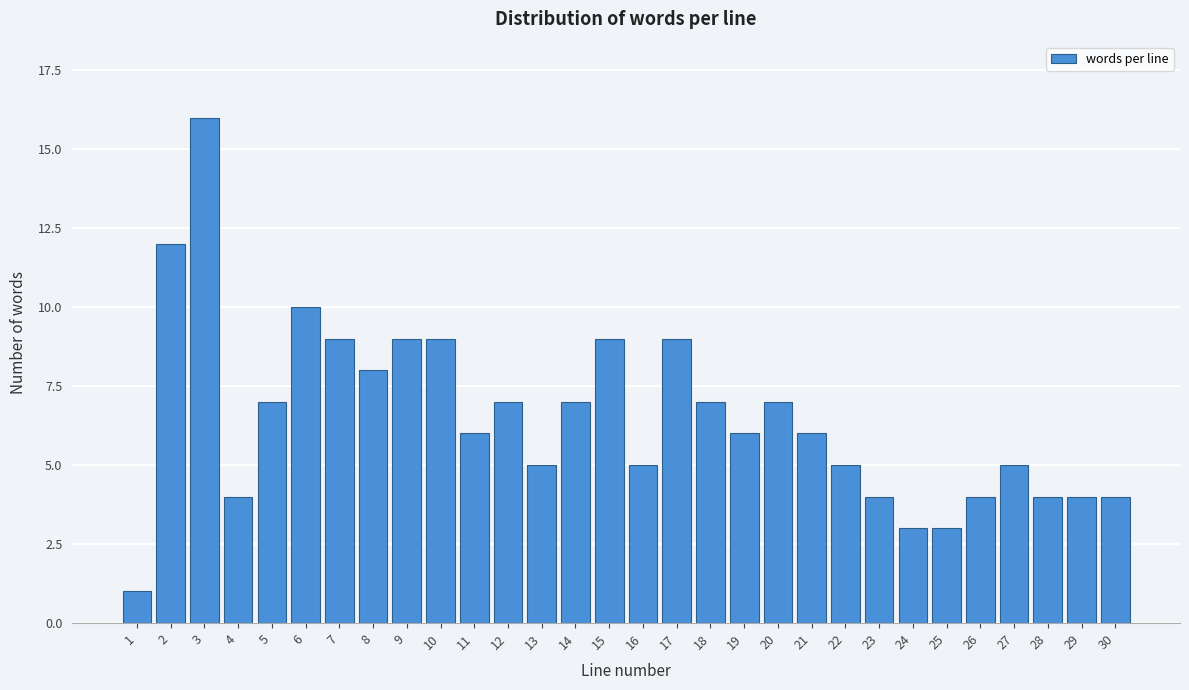

Reading left to right, transcribe all the data shown in this chart.

1	12	16	4	7	10	9	8	9	9	6	7	5	7	9	5	9	7	6	7	6	5	4	3	3	4	5	4	4	4